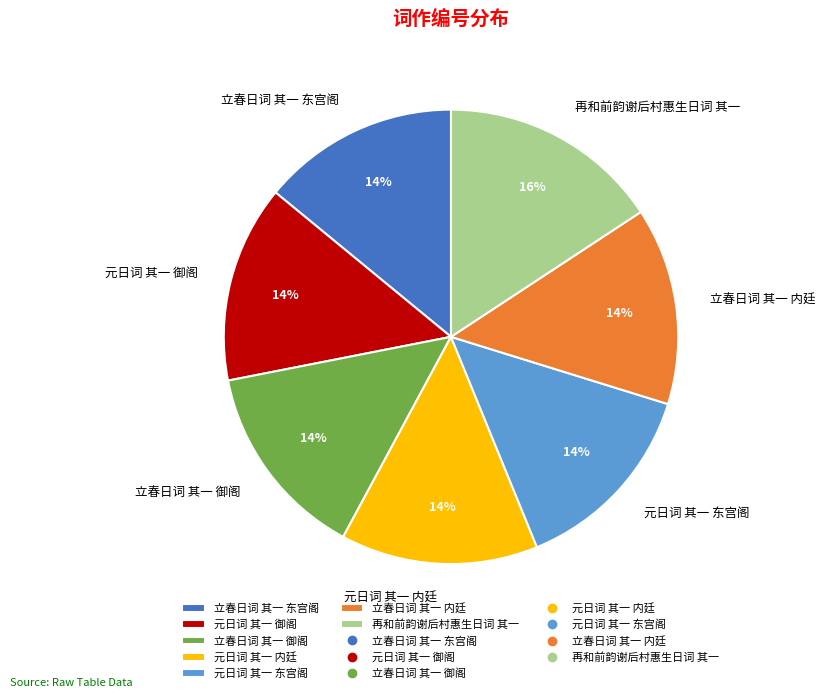

Approximately how many times larger is the value at 立春日词 其一 御阁 compared to 再和前韵谢后村惠生日词 其一?

0.9